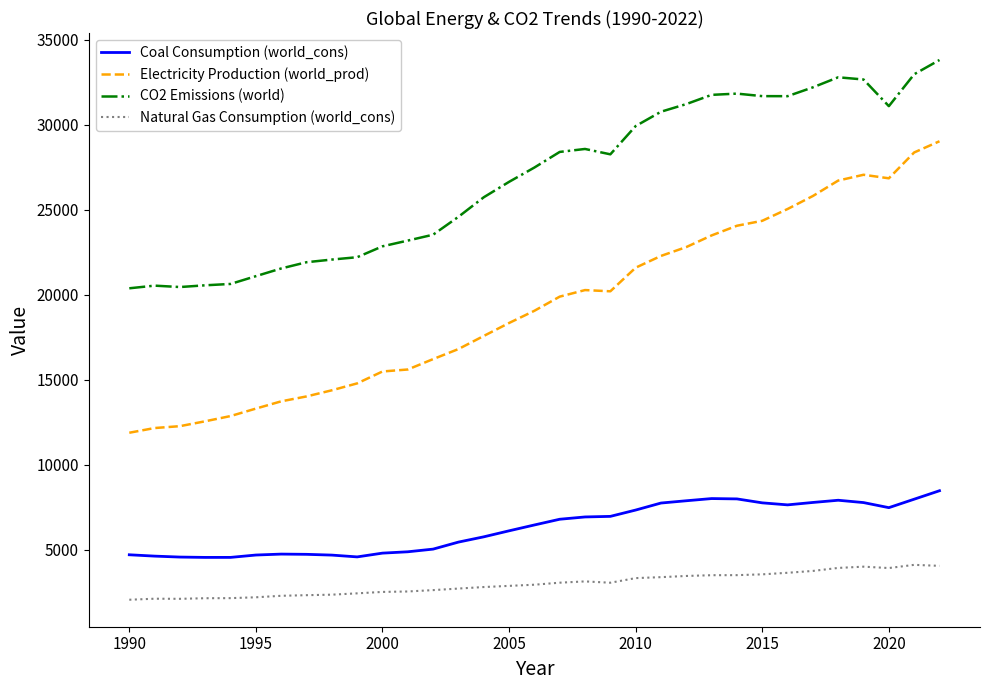

What are all the series names shown in the legend?

Coal Consumption (world_cons), Electricity Production (world_prod), CO2 Emissions (world), Natural Gas Consumption (world_cons)